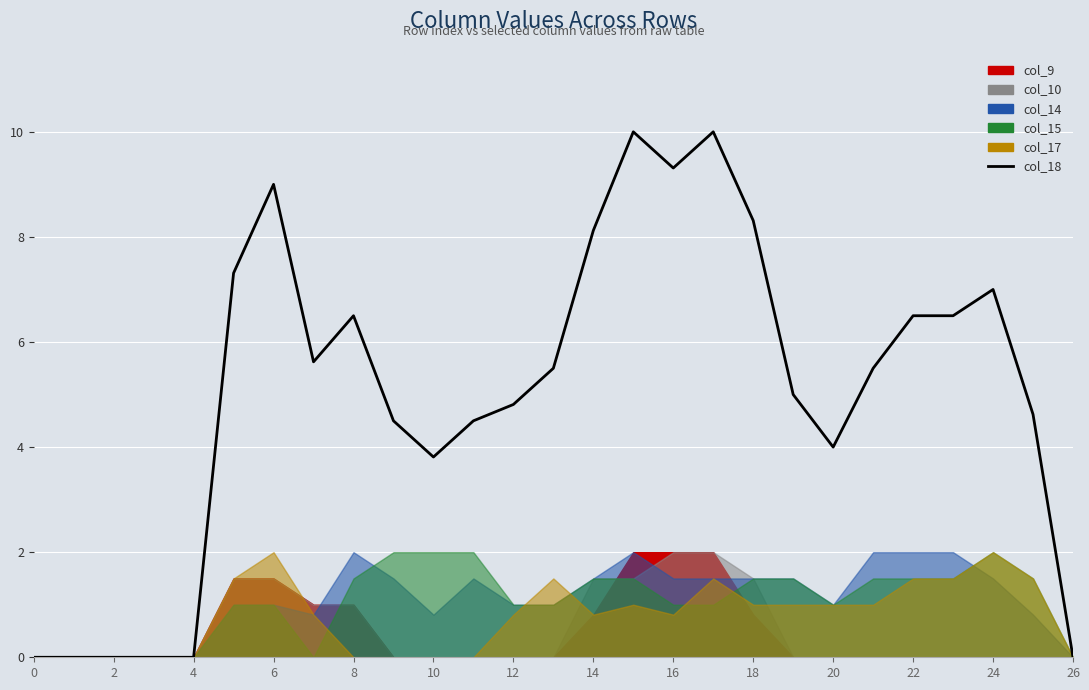

Reading right to left, list all the values displayed in this chart.

0.0	4.6	7.0	6.5	6.5	5.5	4.0	5.0	8.3	10.0	9.3	10.0	8.1	5.5	4.8	4.5	3.8	4.5	6.5	5.6	9.0	7.3	0.0	0.0	0.0	0.0	0.0